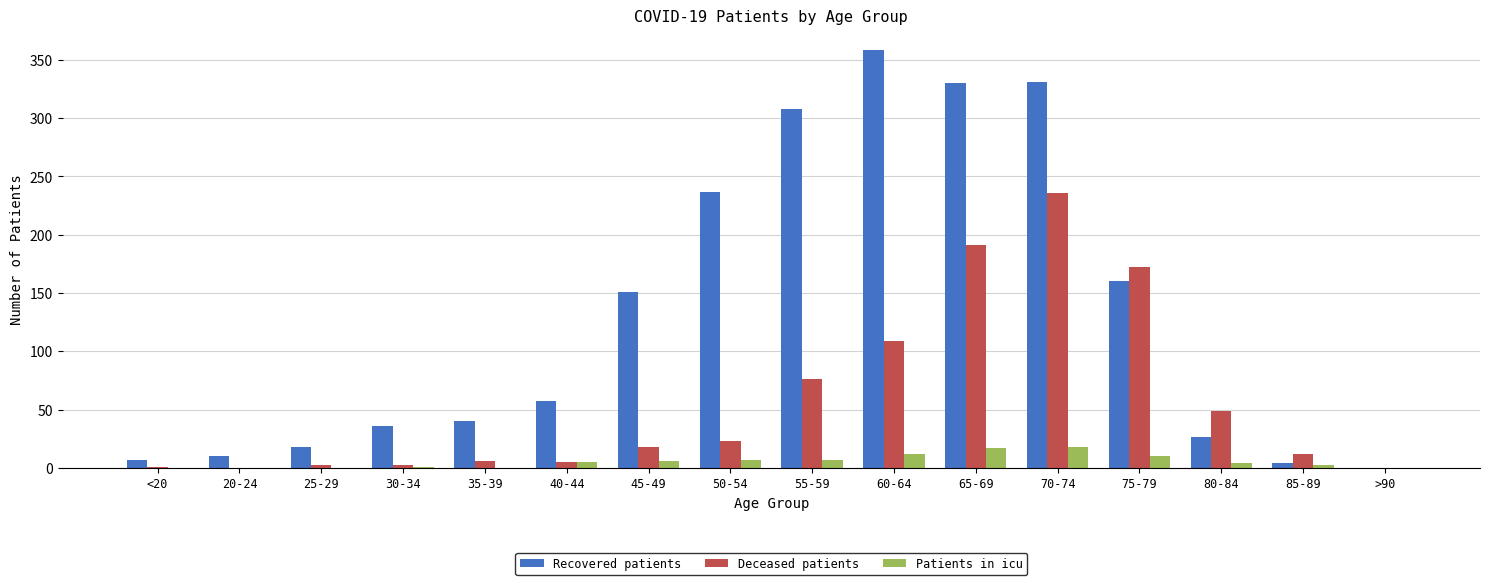

Is the value of Patients in icu at 70-74 greater than the value of Recovered patients at 45-49?

No